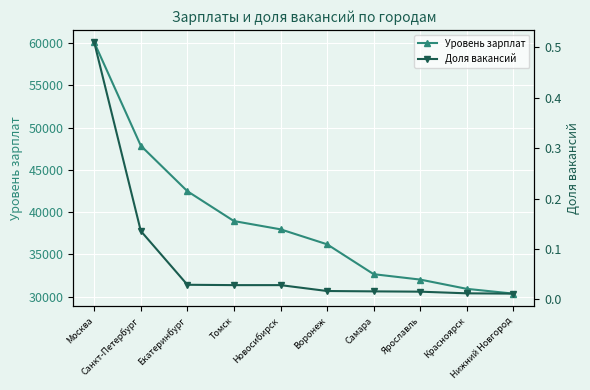

How many lines are shown in the chart?

2